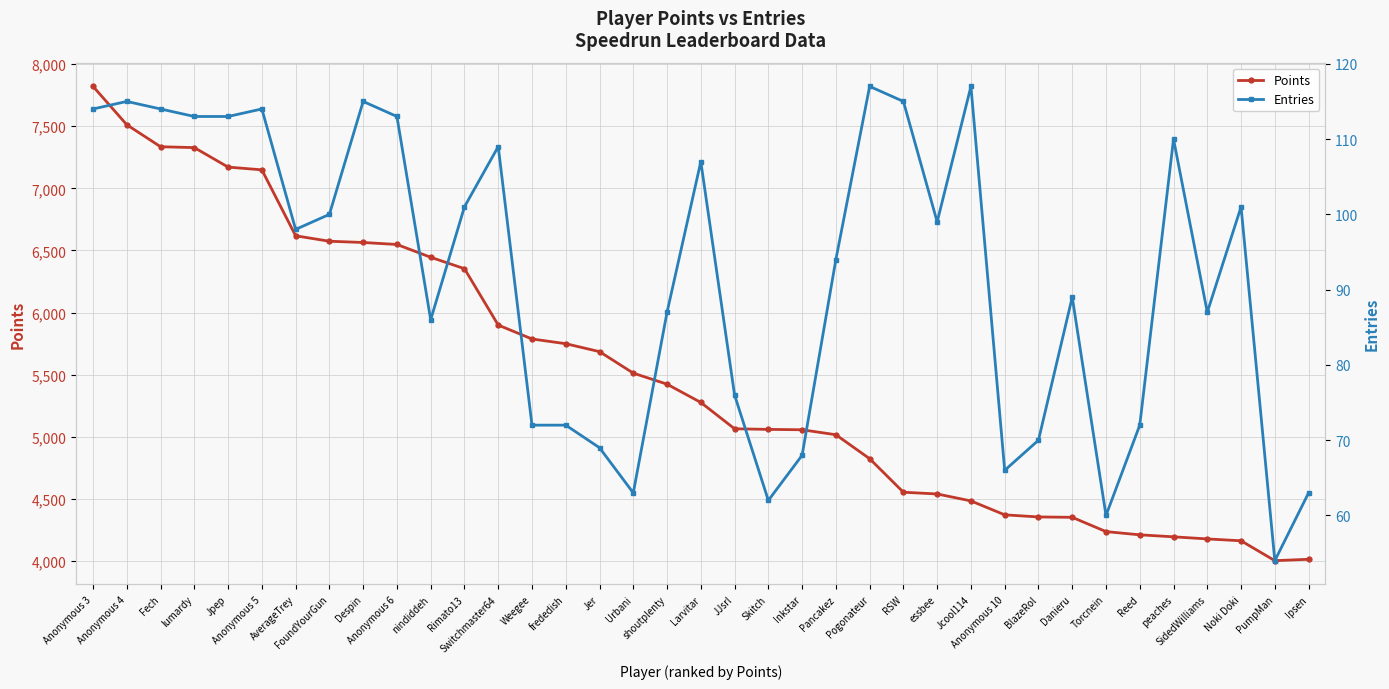

Rank the series at Anonymous 6 from lowest to highest value.

Entries, Points